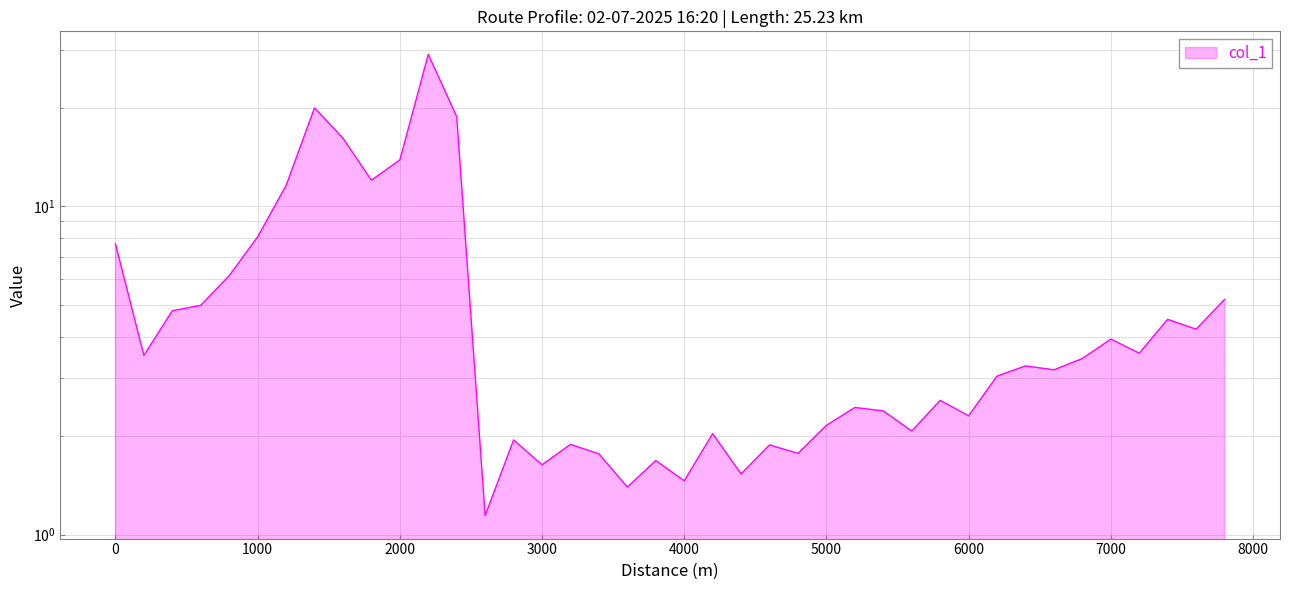

How many interior local peaks (higher than both neighbors) does the data have?

12